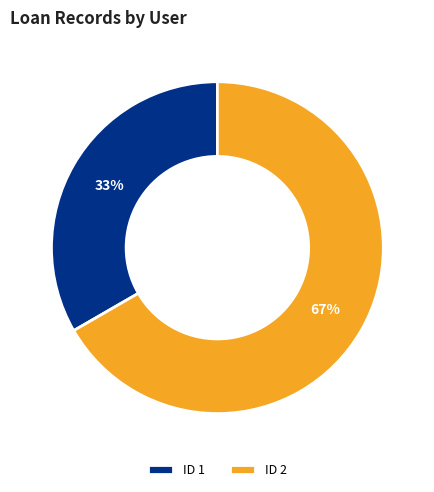

To the nearest percent, what is the combined percentage of ID 2 and ID 1?

100%